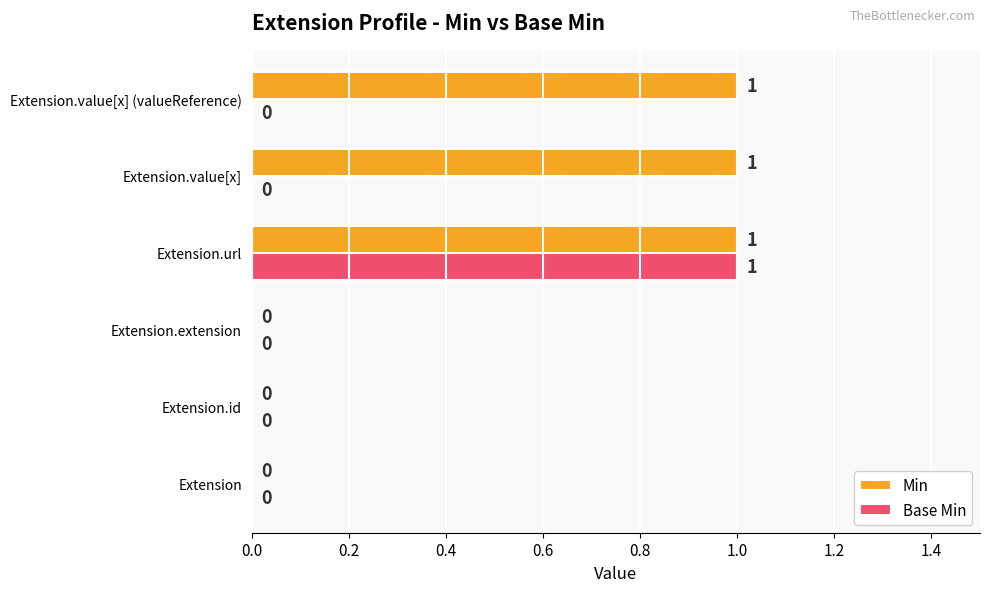

True or false: Base Min has a value of 0 at Extension.value[x] (valueReference).

True